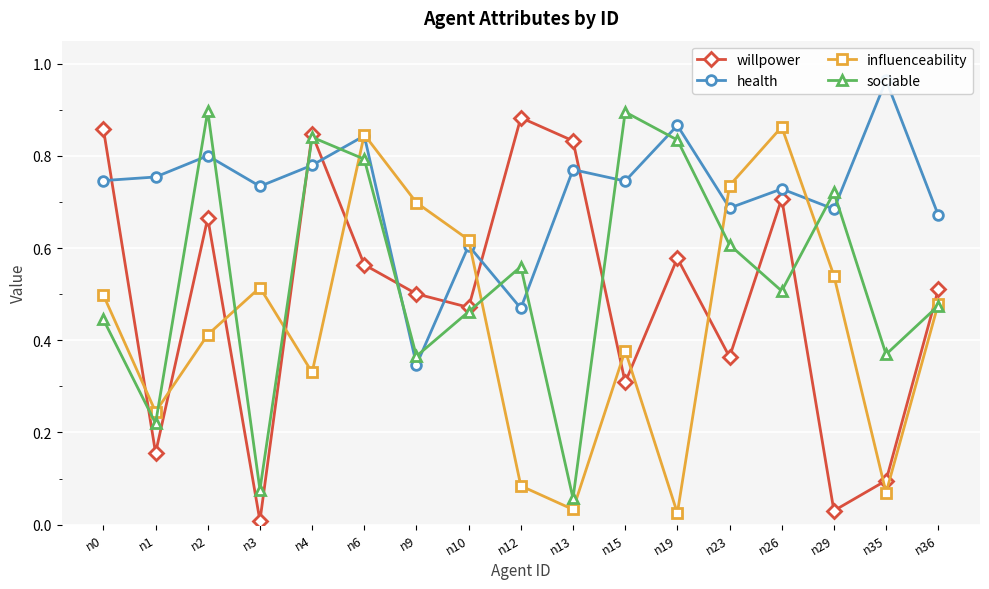

Where is the first local maximum for willpower?

n2